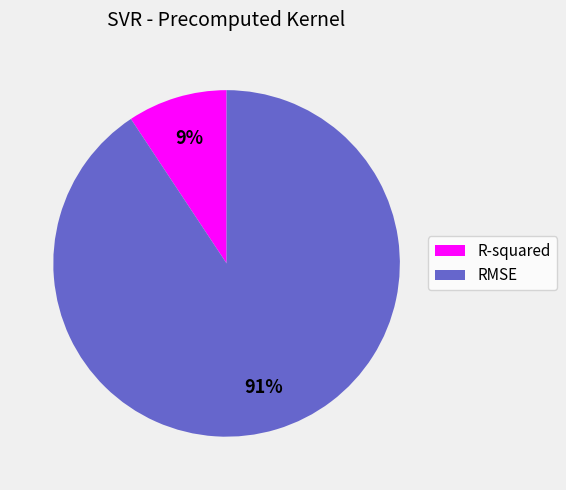

The RMSE slice represents 91% of the pie. True or false?

True